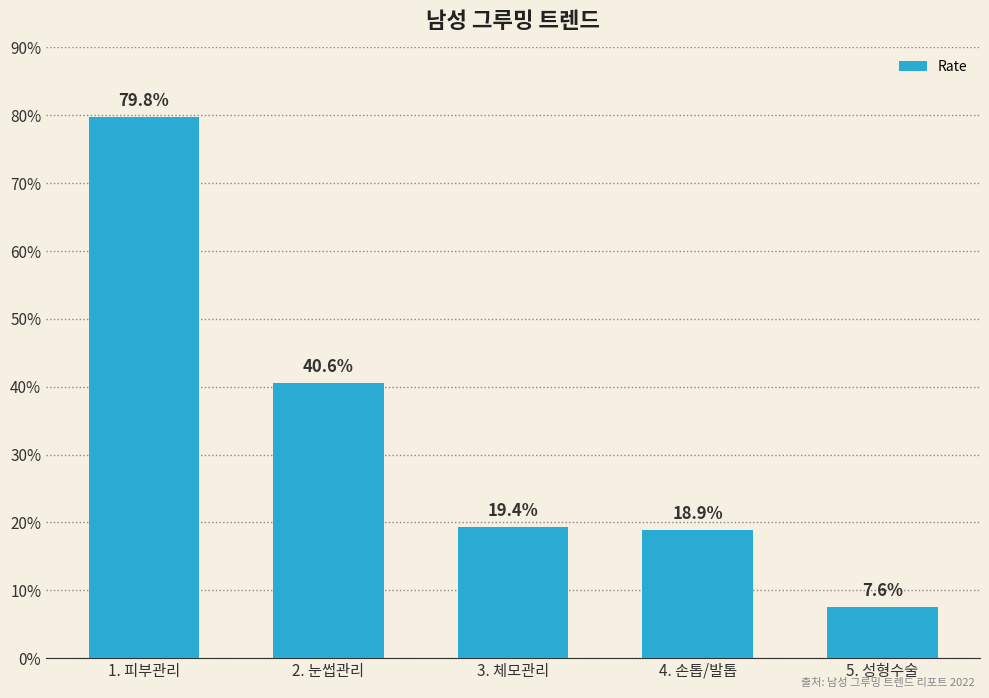

What is the sum of all values?

166.3